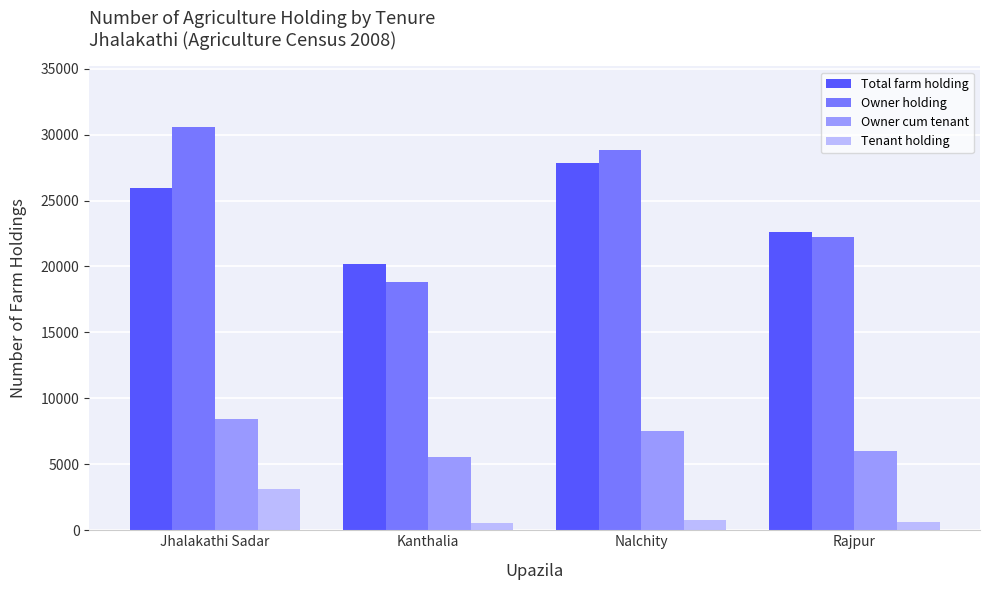

How many bars are there in each group?

4